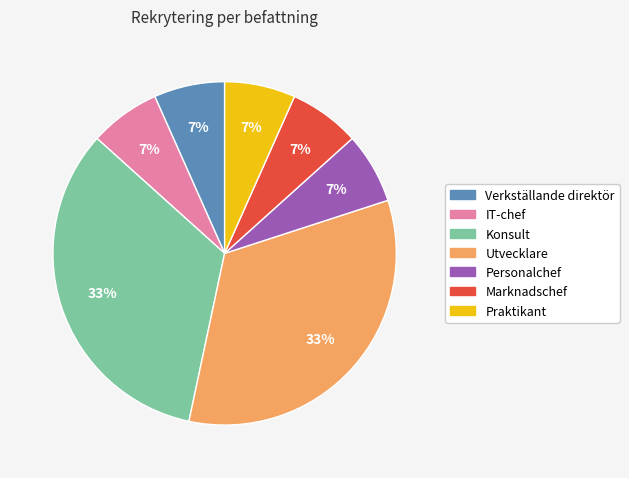

Approximately how many times larger is the value at Marknadschef compared to IT-chef?

1.0